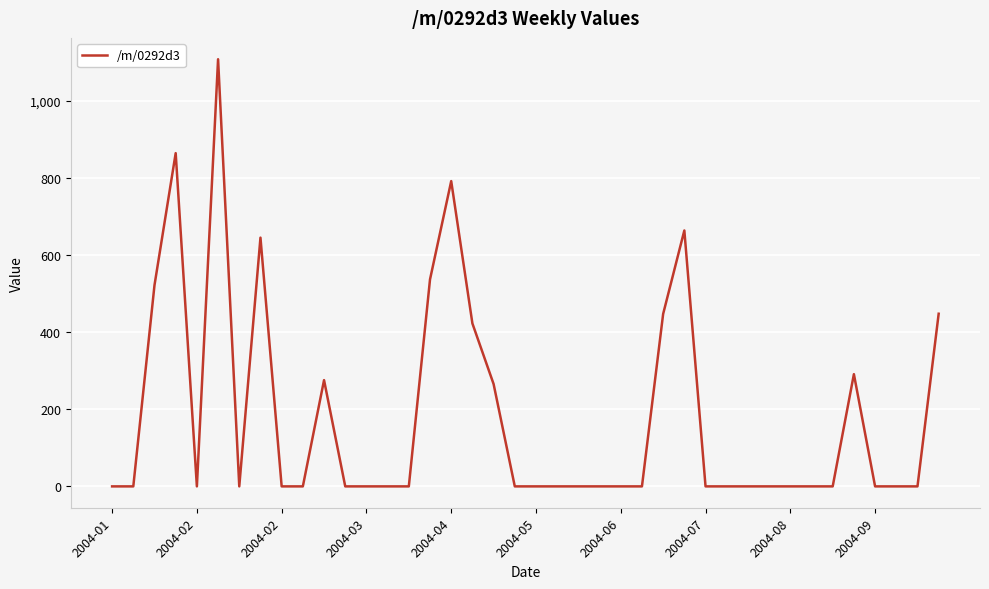

What is the average value?

182.2